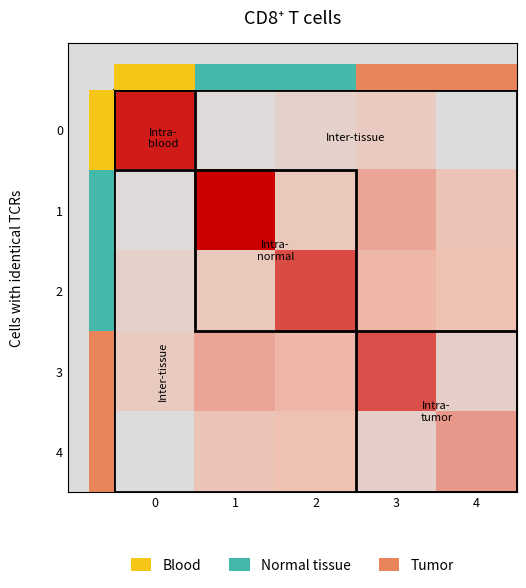

Reading left to right, extract all data points from this chart.

0: 0=1.2	1=-0.6	2=-0.3	3=-0.1	4=-0.7
1: 0=-0.6	1=1.3	2=0.0	3=0.4	4=0.1
2: 0=-0.3	1=0.0	2=0.9	3=0.4	4=0.2
3: 0=-0.1	1=0.4	2=0.4	3=0.9	4=-0.2
4: 0=-0.7	1=0.1	2=0.2	3=-0.2	4=0.5